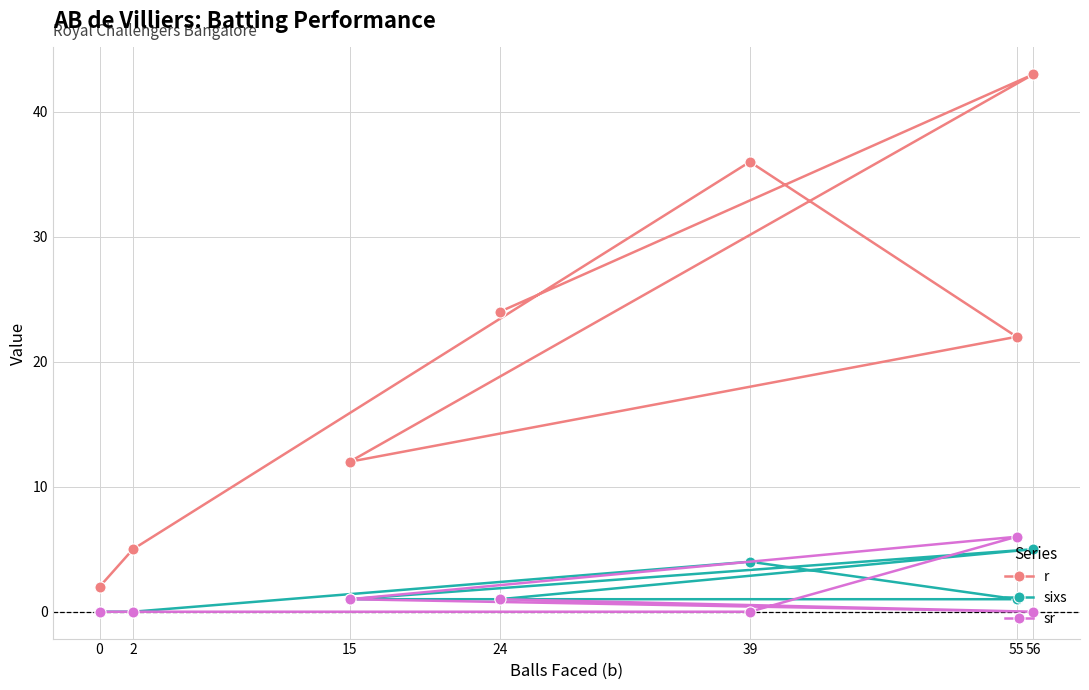

Where is the first local maximum for sr?

55